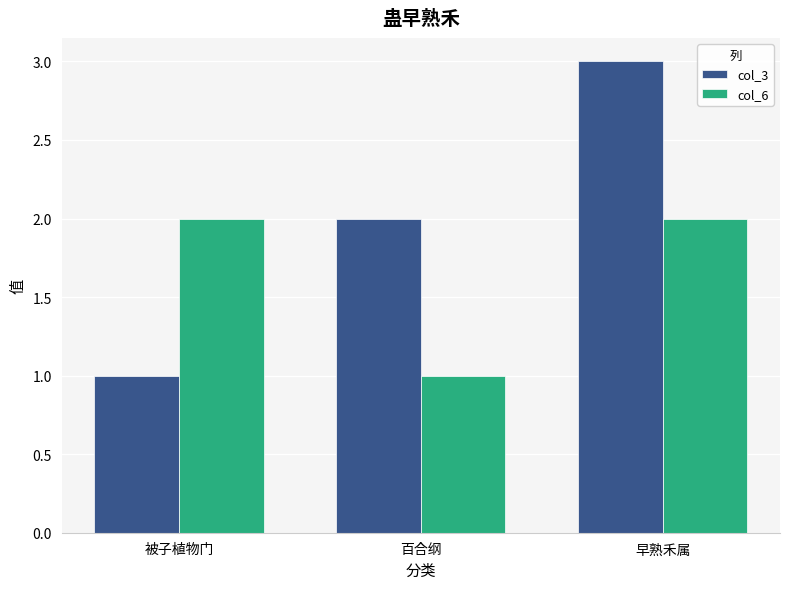

At 早熟禾属, list the series in order from largest to smallest.

col_3, col_6